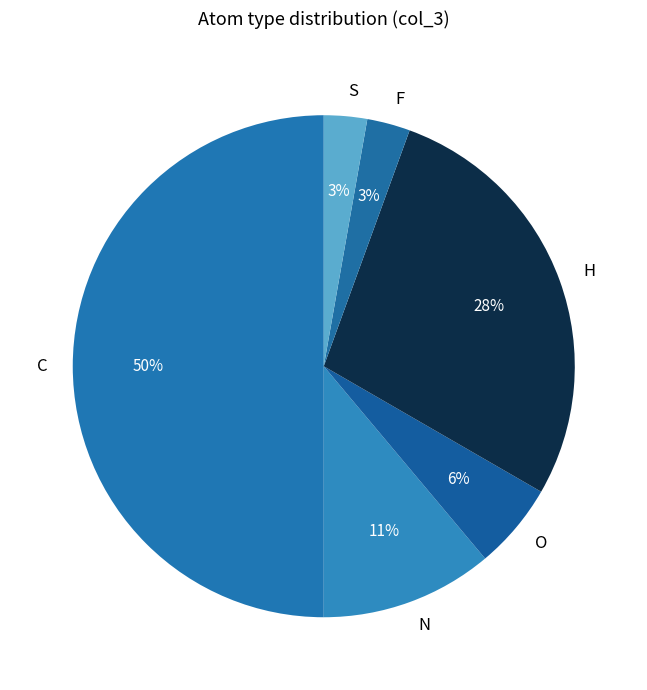

To the nearest percent, what percentage of the pie is F?

3%